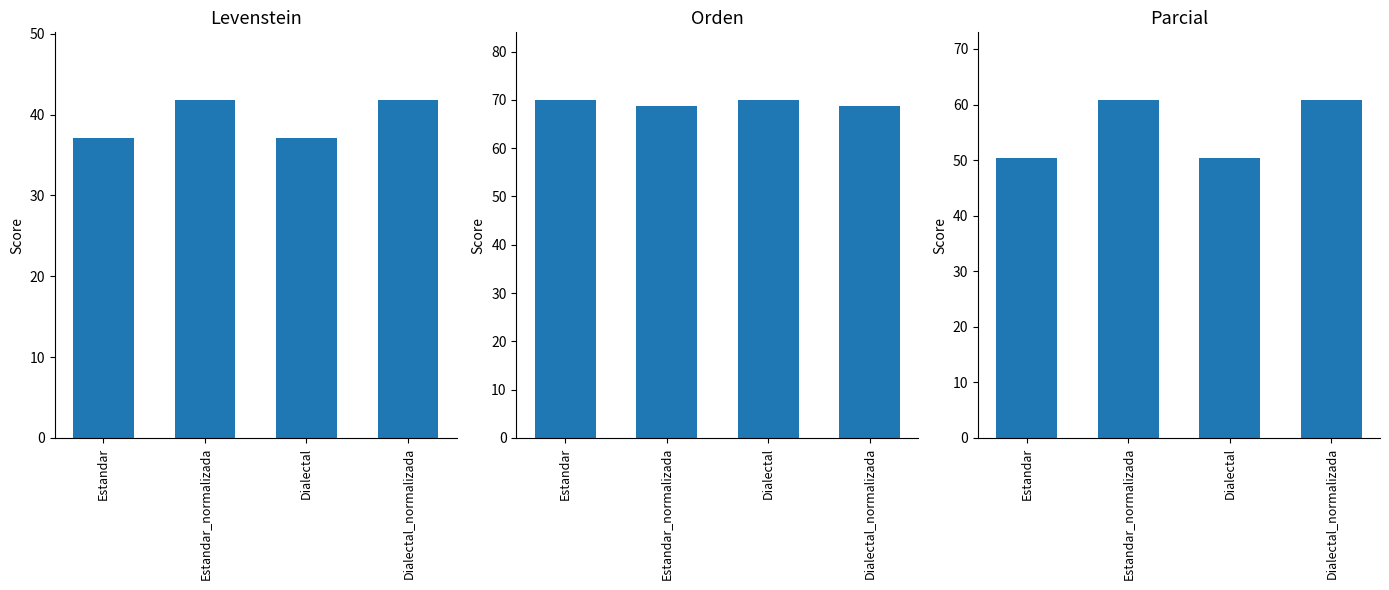

How many bars are there in total?

12